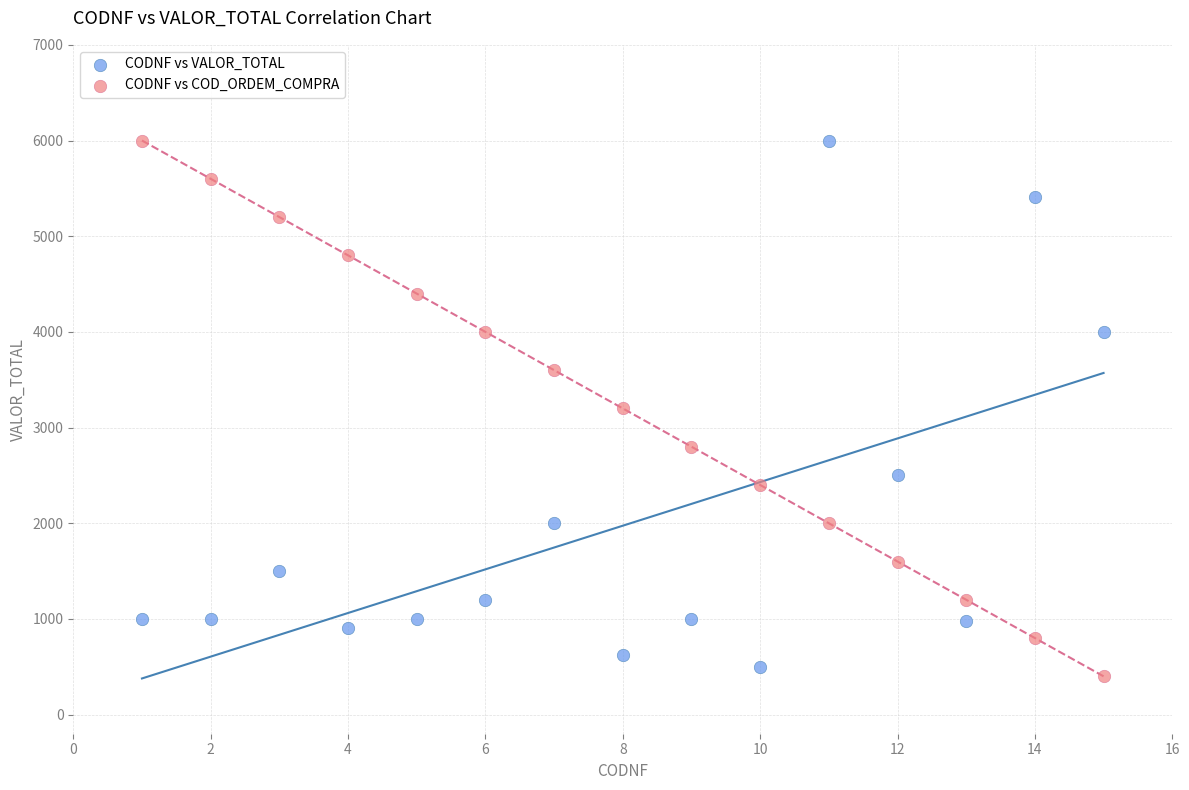

What is the X range (max minus min) for the scatter plot?

14